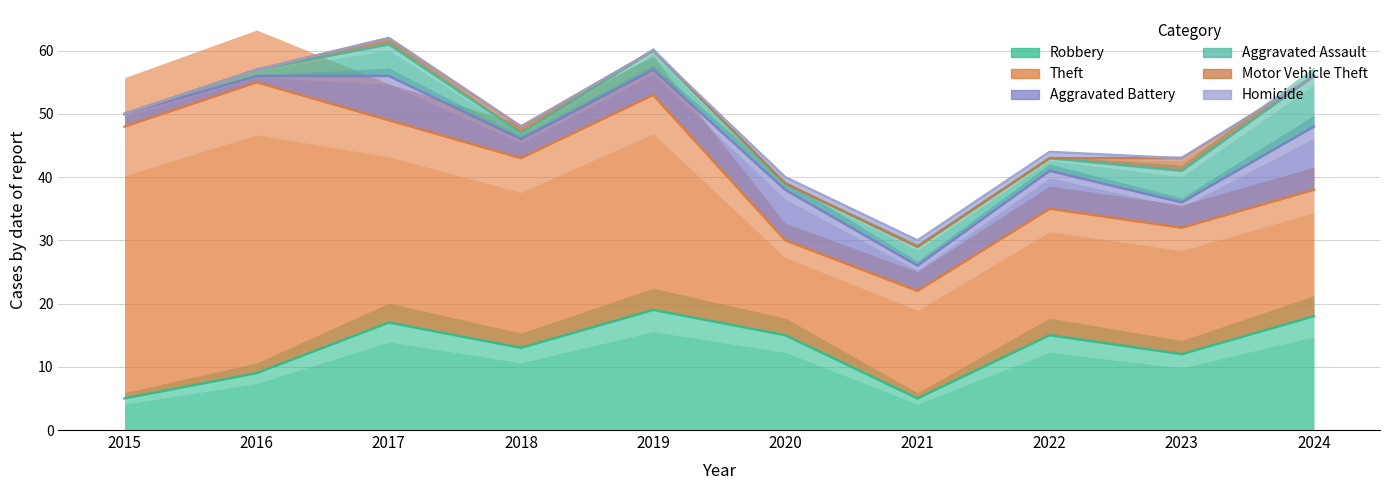

Is it true that Aggravated Battery equals 3 at 2018?

True